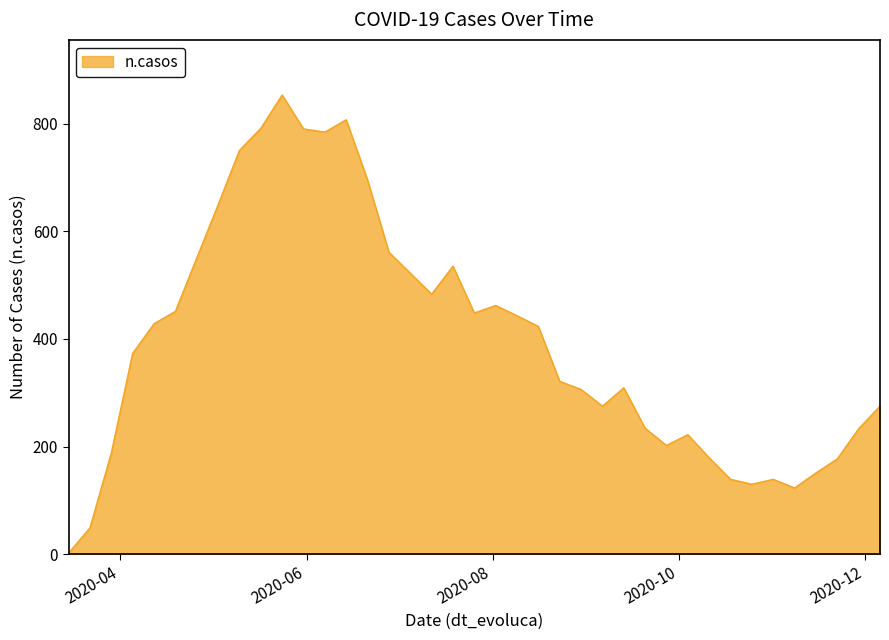

What is the average value?

396